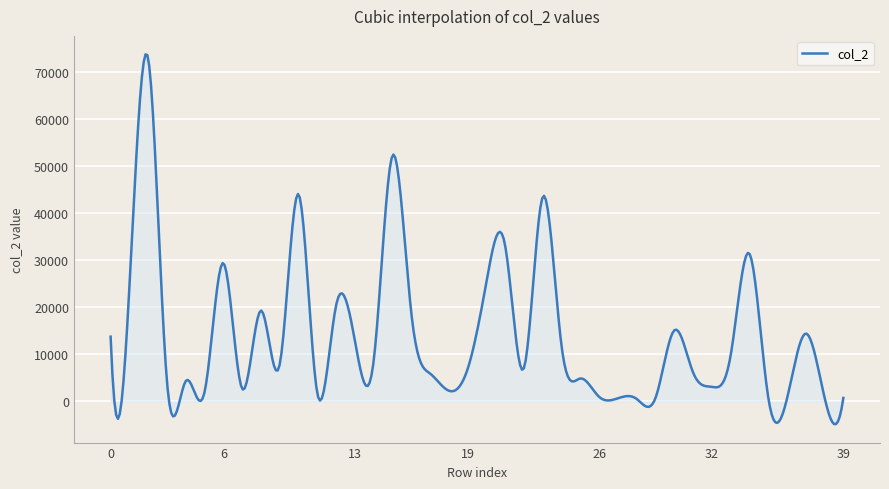

What is the smallest value displayed?

-4803.8